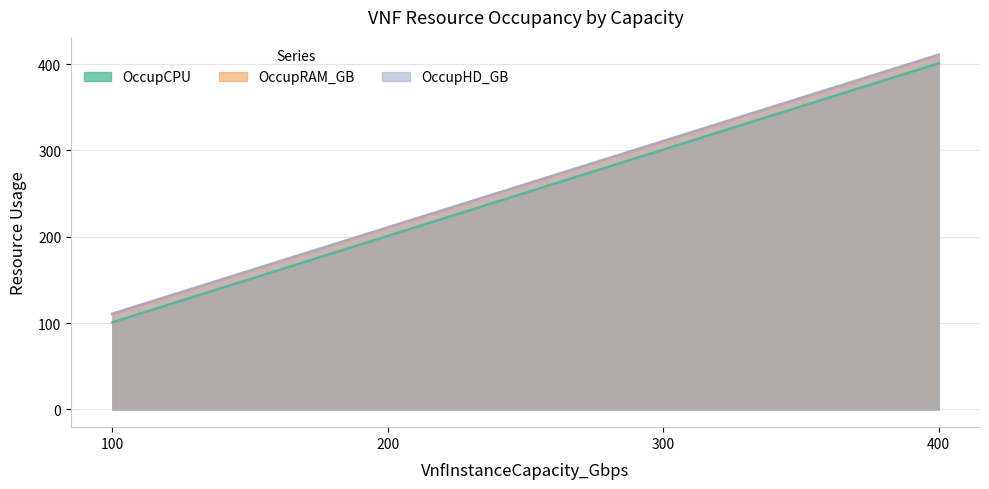

List the series in order of their peak value, lowest first.

OccupCPU, OccupRAM_GB, OccupHD_GB